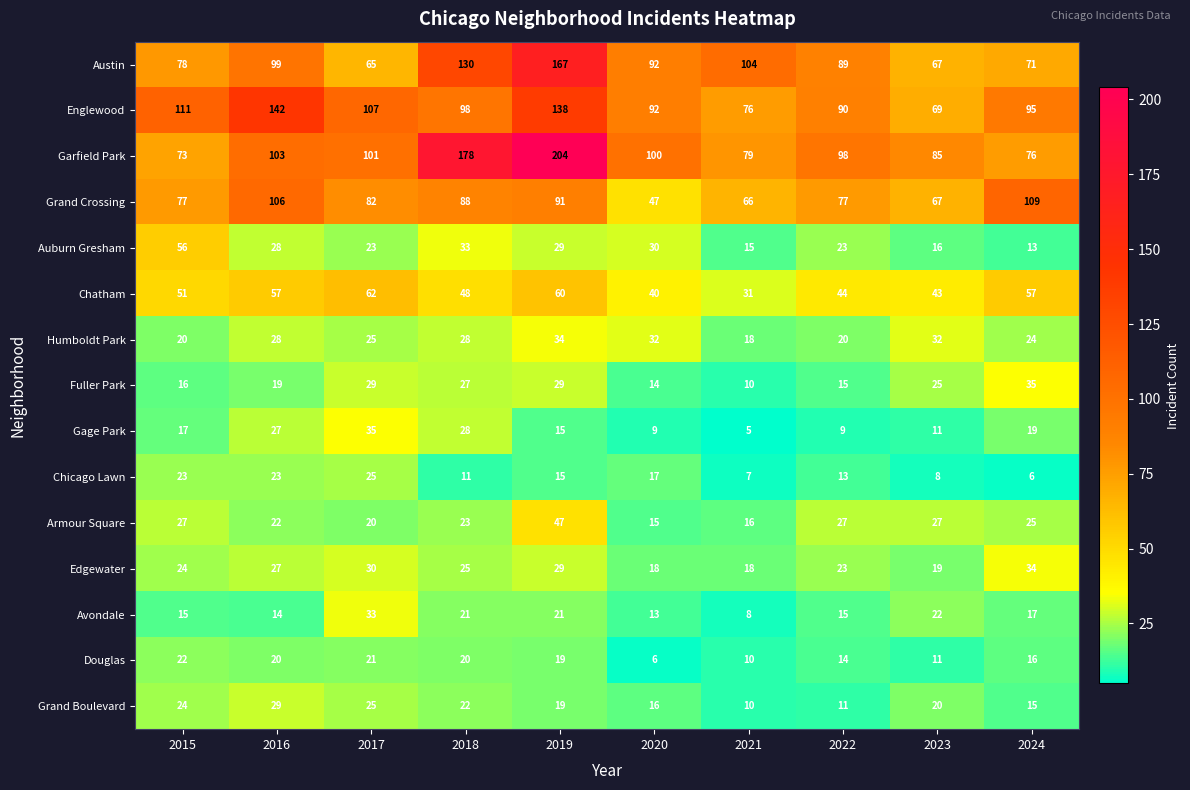

At which label does Douglas reach its minimum?

2020